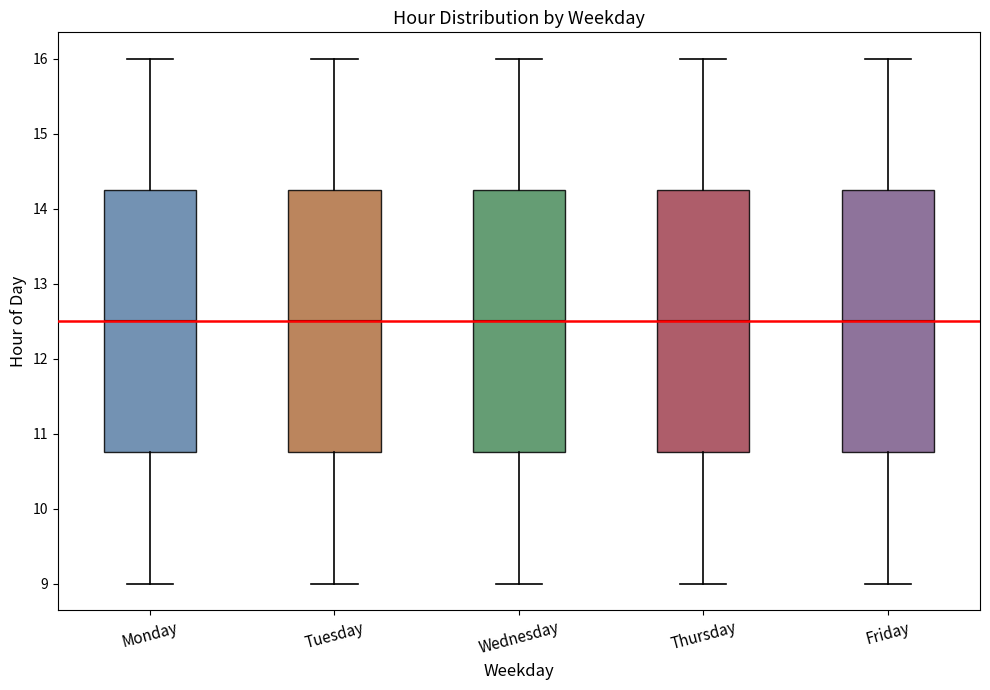

Reading left to right, transcribe this box plot: for each box, give where its median line is, the range the box spans, and where its two whiskers end, as read against the y-axis. The values are not printed on the chart, so give them approximately, as read against the axis.

Monday: median 12.5, box 10.8 to 14.3, whiskers 9.0 to 16.0
Tuesday: median 12.5, box 10.8 to 14.3, whiskers 9.0 to 16.0
Wednesday: median 12.5, box 10.8 to 14.3, whiskers 9.0 to 16.0
Thursday: median 12.5, box 10.8 to 14.3, whiskers 9.0 to 16.0
Friday: median 12.5, box 10.8 to 14.3, whiskers 9.0 to 16.0